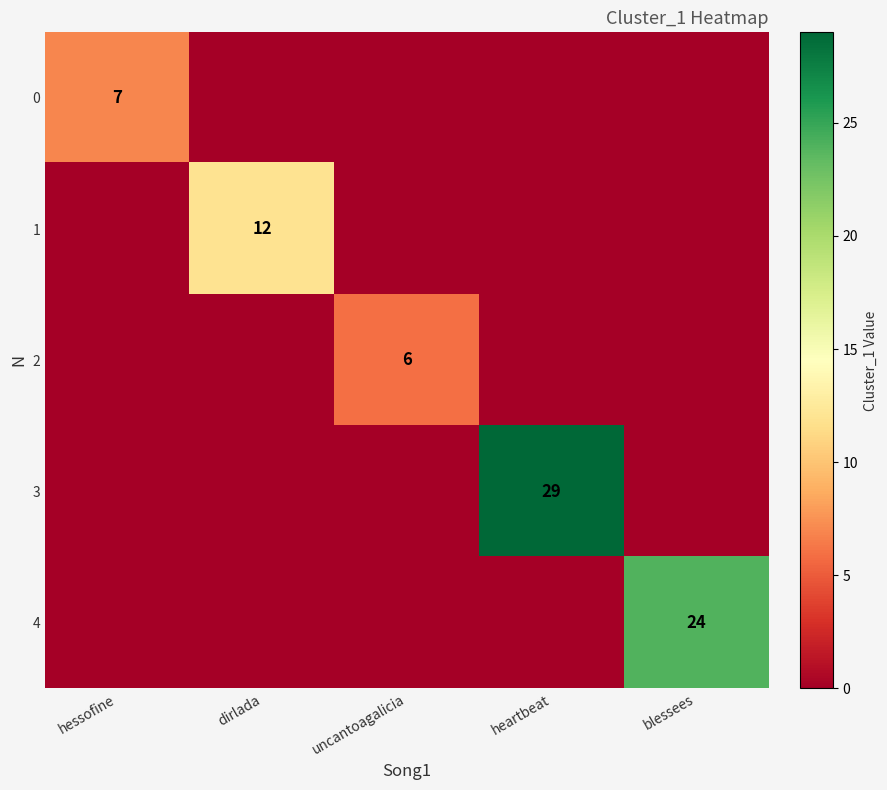

The 3 series shows 29 at heartbeat. True or false?

True